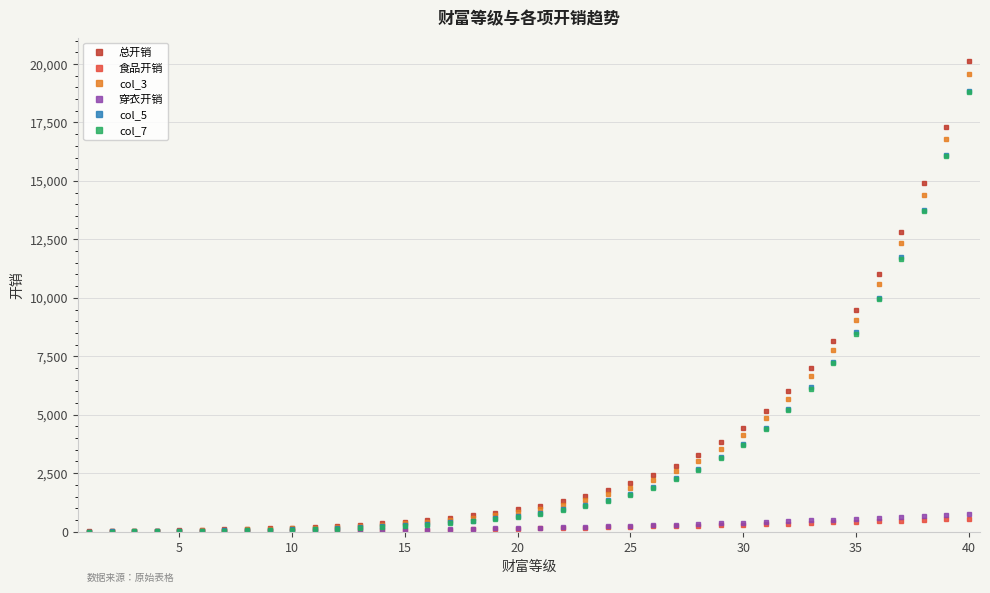

What is the greatest value displayed?

20120